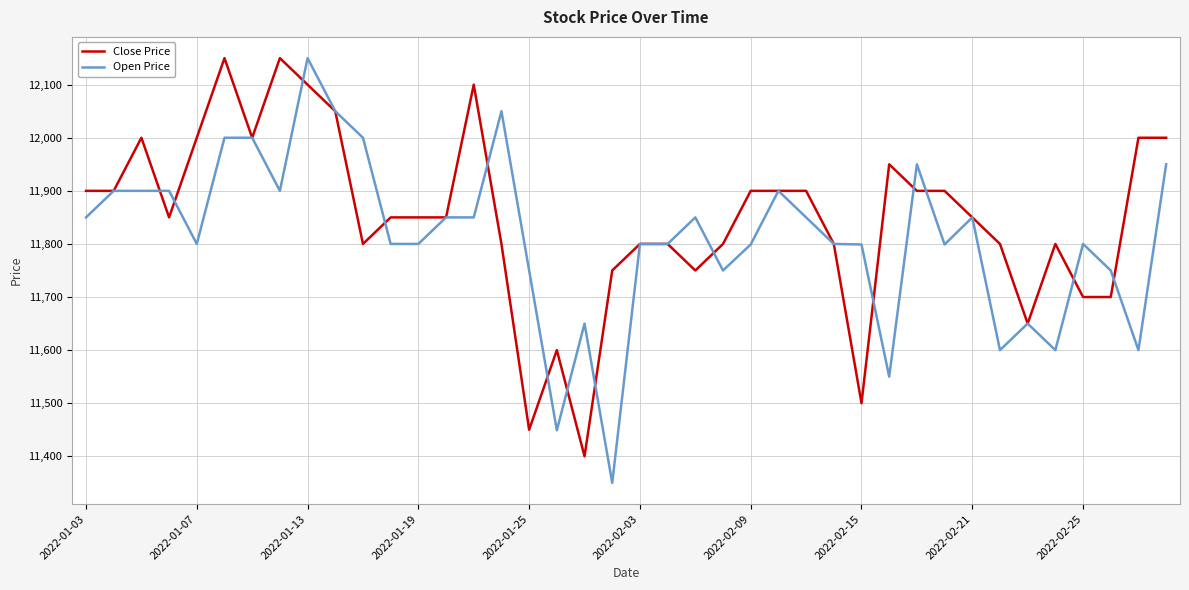

What is the maximum value for Open Price?

12150